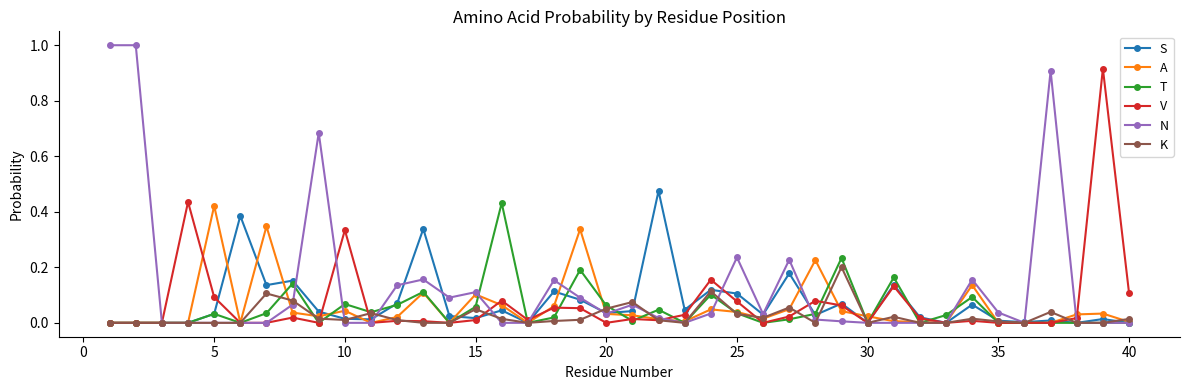

Which series has the widest spread of values?

N